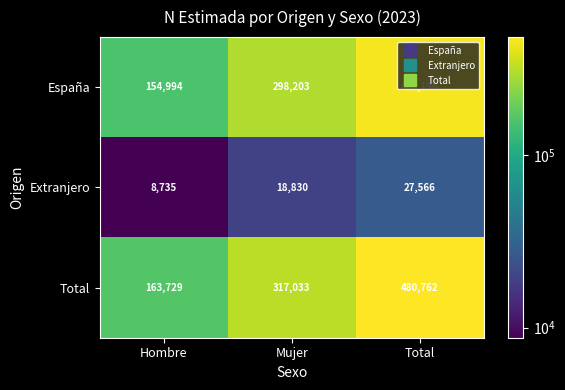

What is the difference between the maximum and minimum values in the Total series?

317033